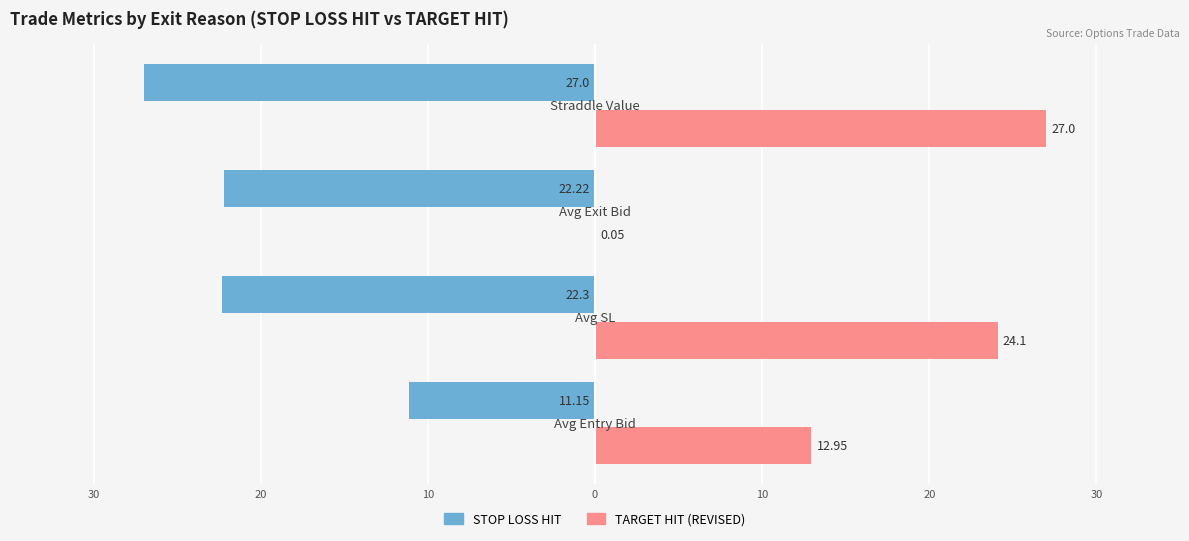

What are all the series names shown in the legend?

STOP LOSS HIT, TARGET HIT (REVISED)